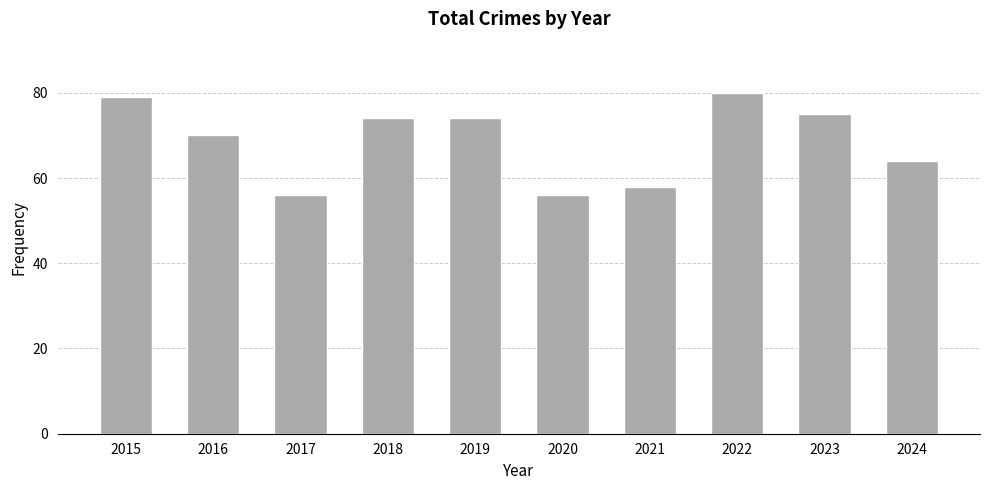

Reading right to left, transcribe all the data shown in this chart.

64	75	80	58	56	74	74	56	70	79